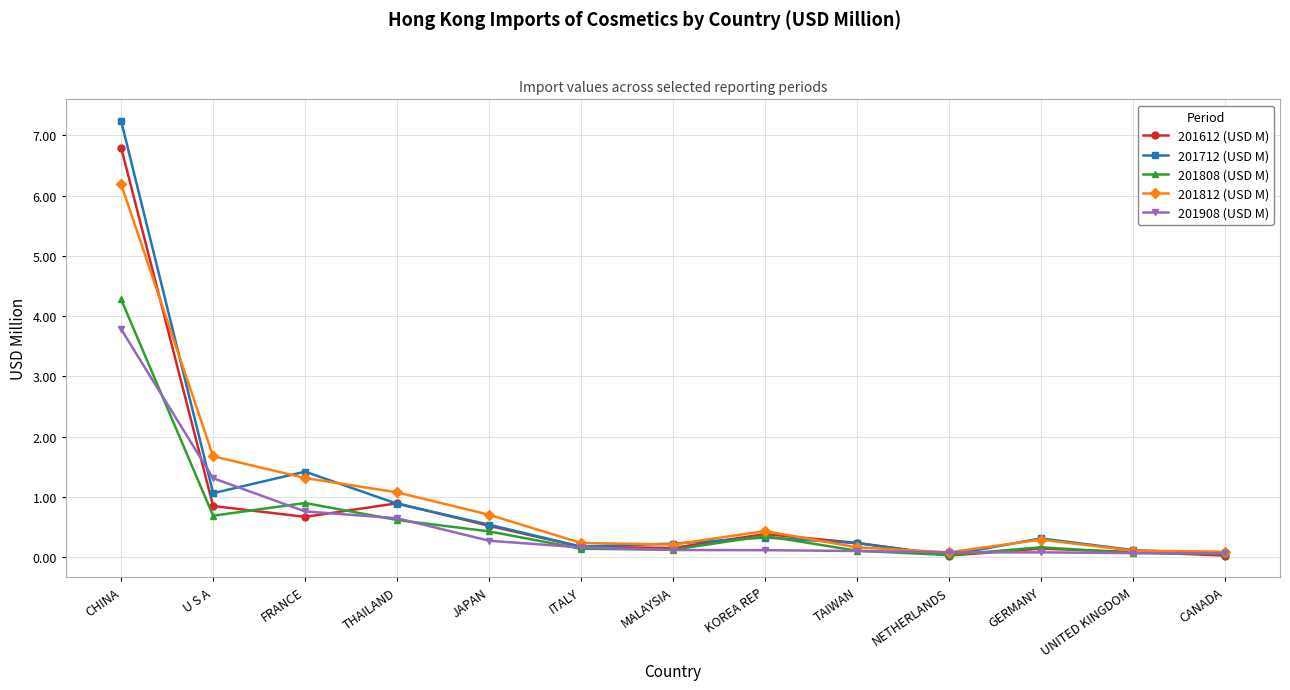

What is the total value across all series at CHINA?

28.3